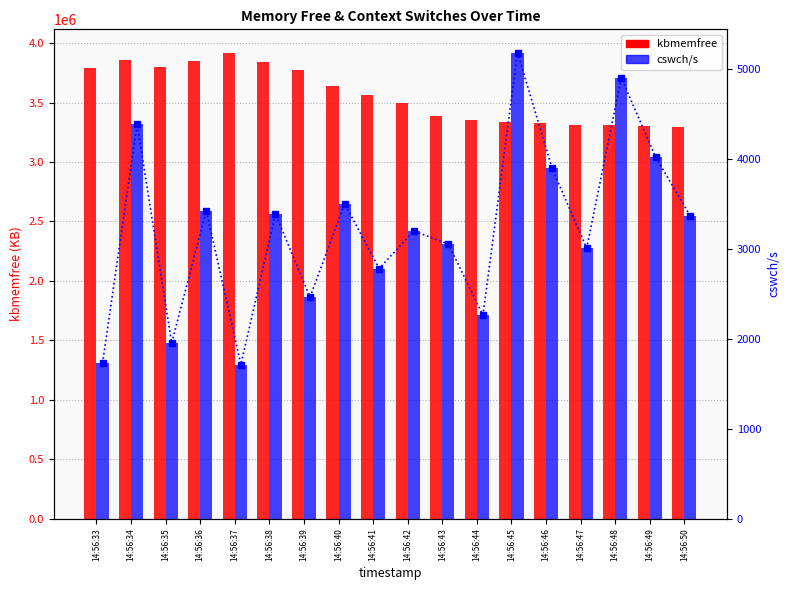

How many data points does each series have?

18